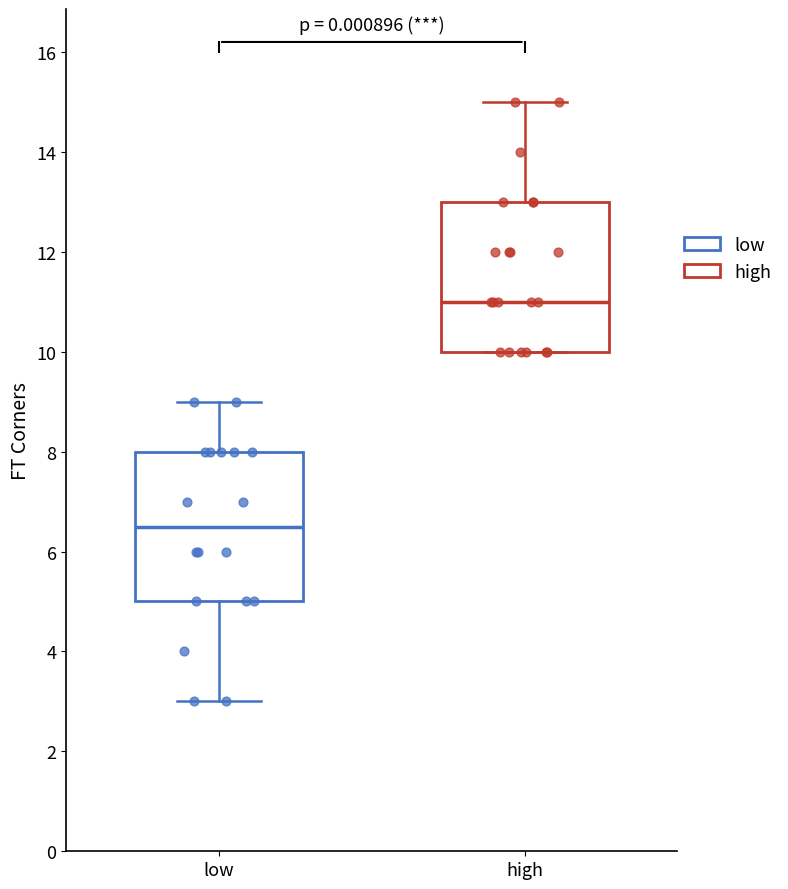

Where is the upper edge of the box for high on the y-axis? The values are not printed on the chart, so give them approximately, as read against the axis.

13.0